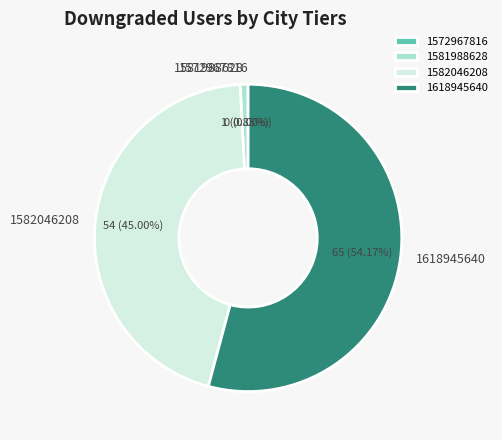

What is the majority slice?

1618945640